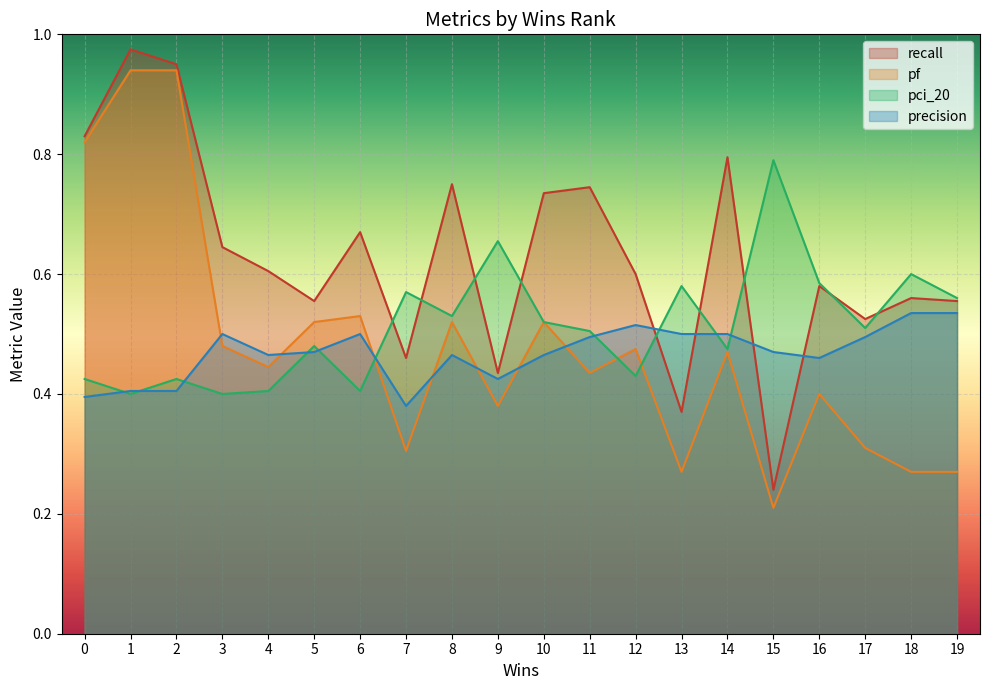

What is the lowest value of the pf series?

0.2